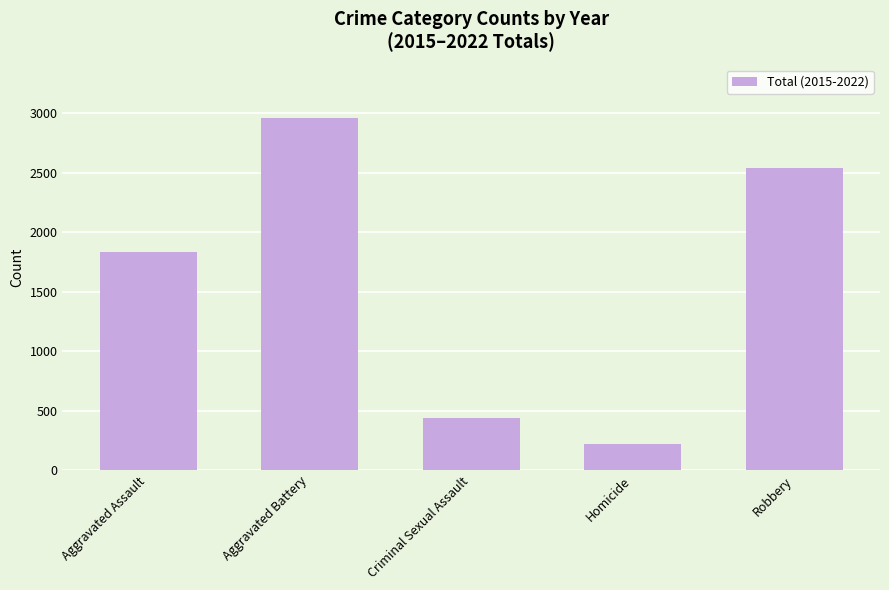

List the labels in order of value, smallest first.

Homicide, Criminal Sexual Assault, Aggravated Assault, Robbery, Aggravated Battery